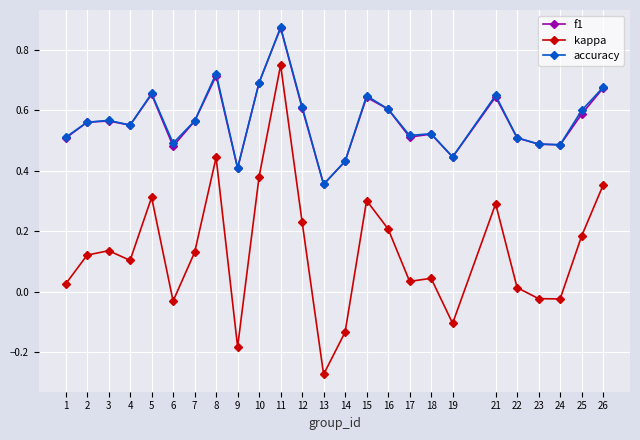

True or false: kappa has more than 2 points higher than both neighbors.

True